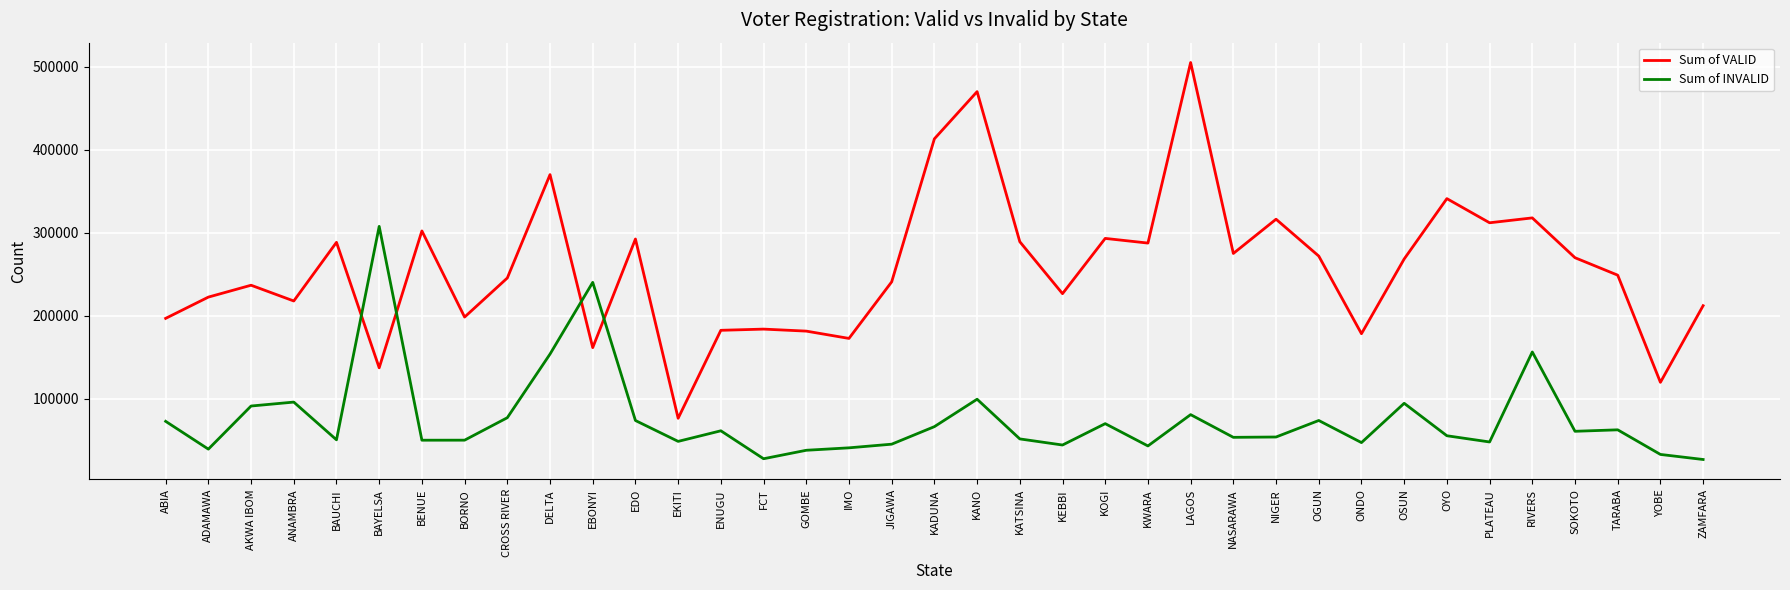

At which category is the sum across all series the highest?

LAGOS